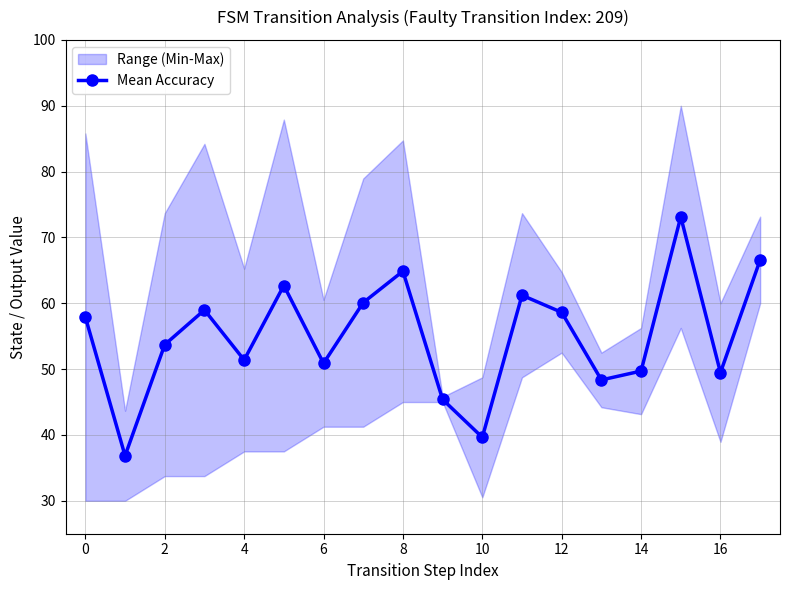

True or false: Mean Accuracy has more than 2 points higher than both neighbors.

True